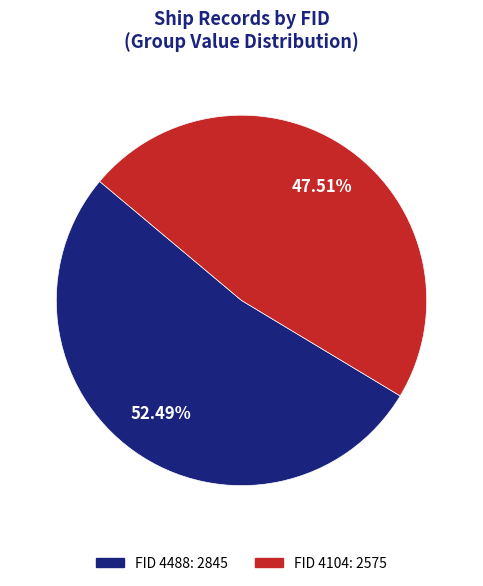

Approximately how many times larger is the value at FID 4488: 2845 compared to FID 4104: 2575?

1.1